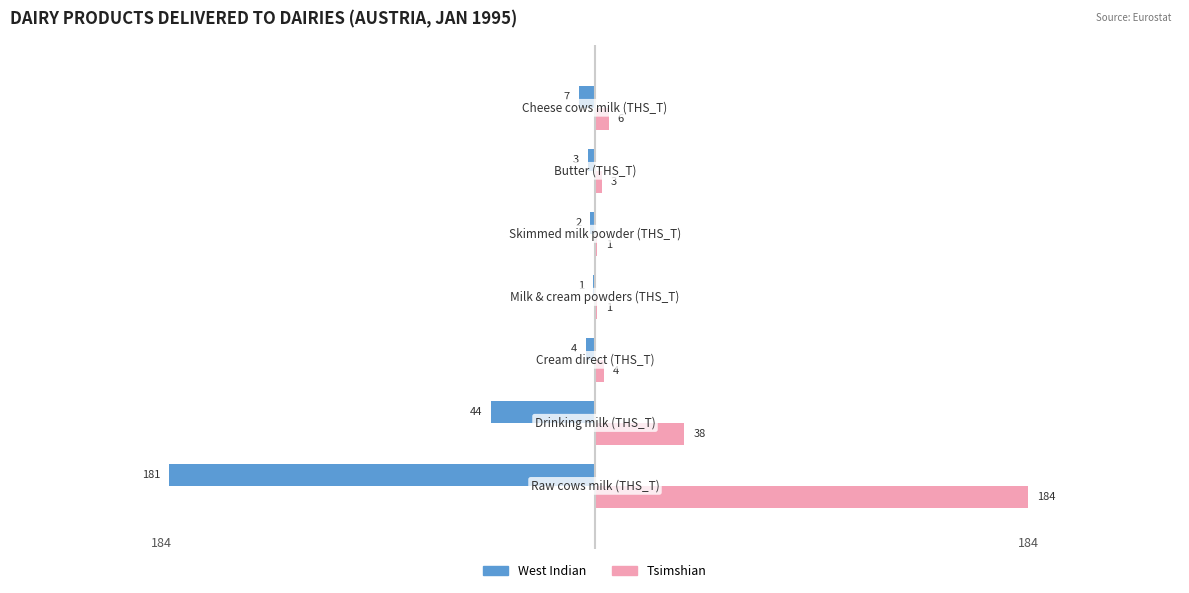

What is the sum of all Tsimshian values?

237